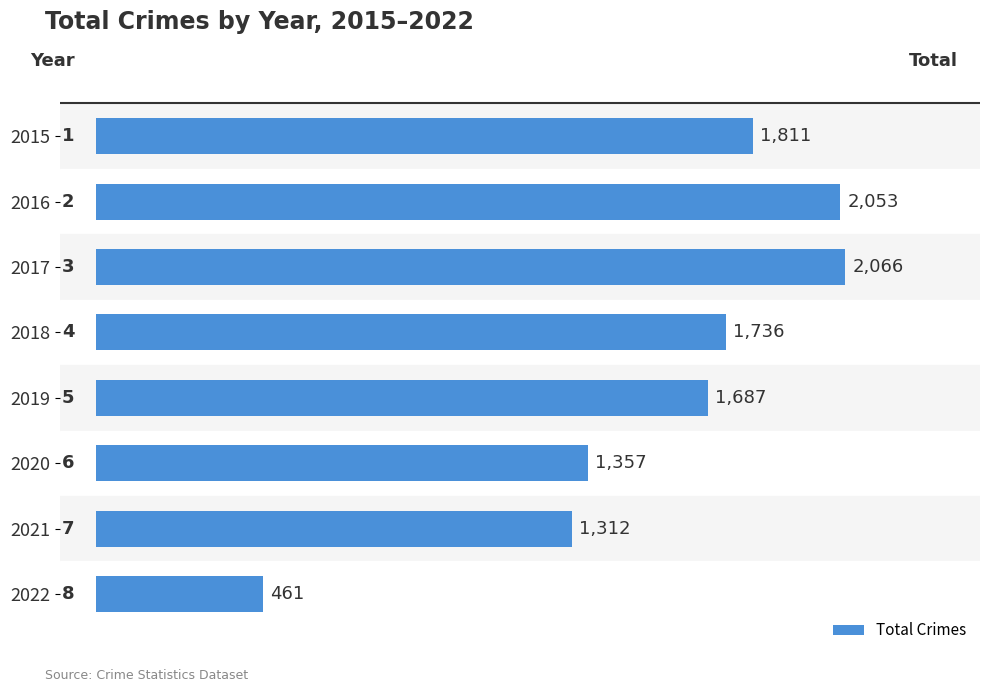

The chart shows a value of 1785 at 2021. True or false?

False